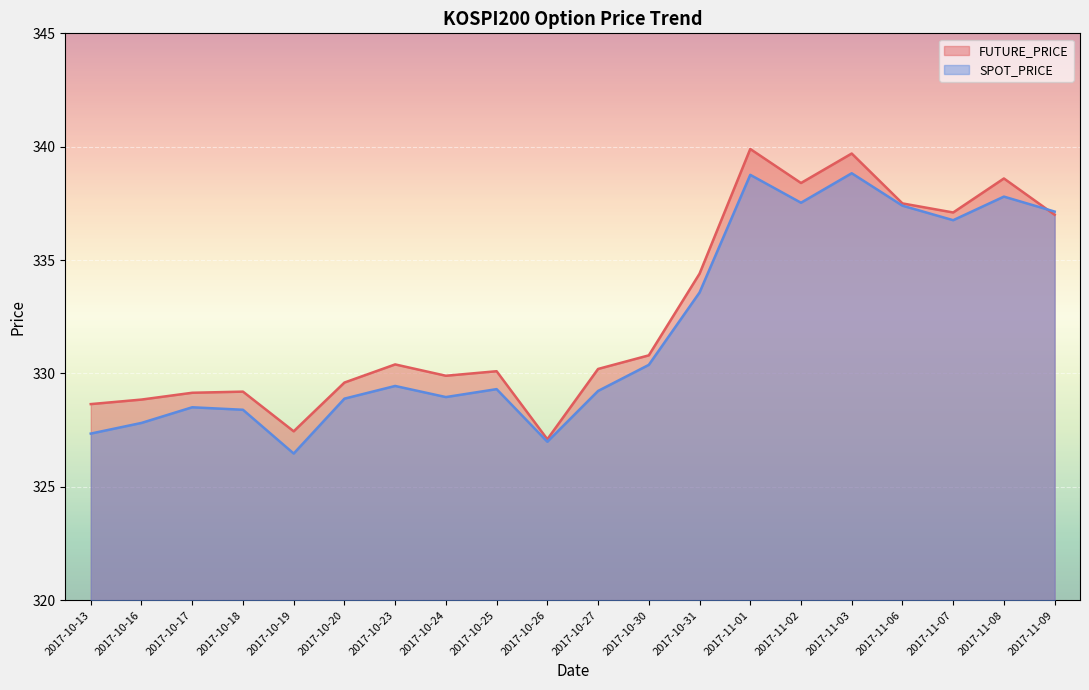

At which category does SPOT_PRICE reach its first local valley?

2017-10-19